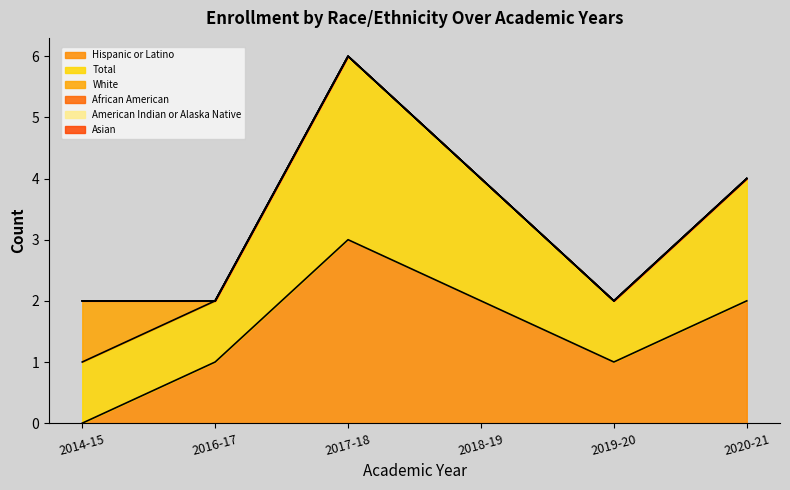

At 2020-21, list the series in order from smallest to largest.

White, African American, American Indian or Alaska Native, Asian, Hispanic or Latino, Total